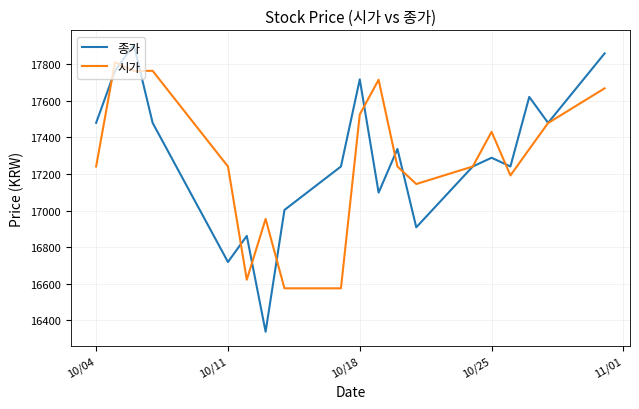

Rank the series by their maximum value, from highest to lowest.

종가, 시가